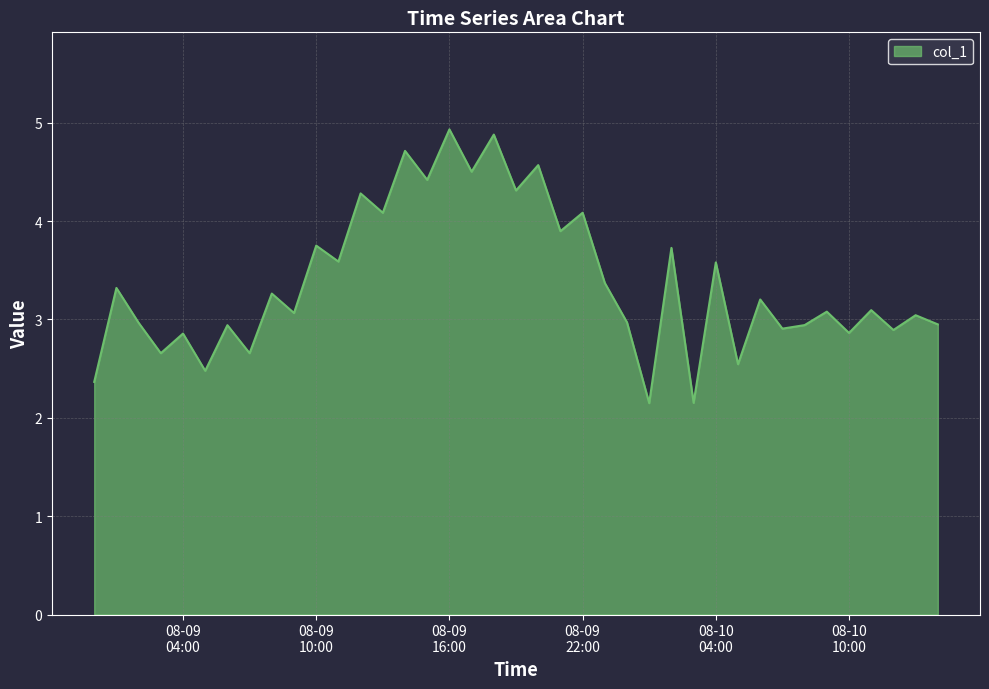

What is the greatest value displayed?

4.9